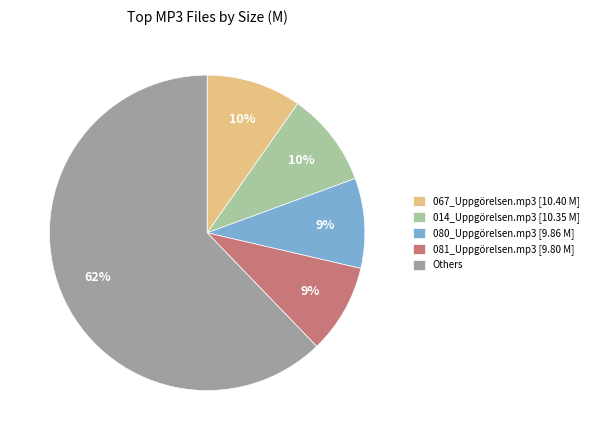

What is the ratio of the value at 080_Uppgörelsen.mp3 [9.86 M] to the value at 081_Uppgörelsen.mp3 [9.80 M]?

1.0